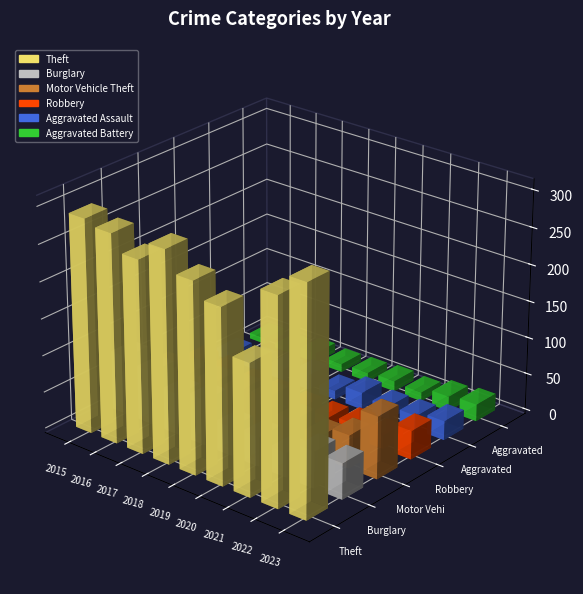

At how many categories does at least one series exceed 303?

1